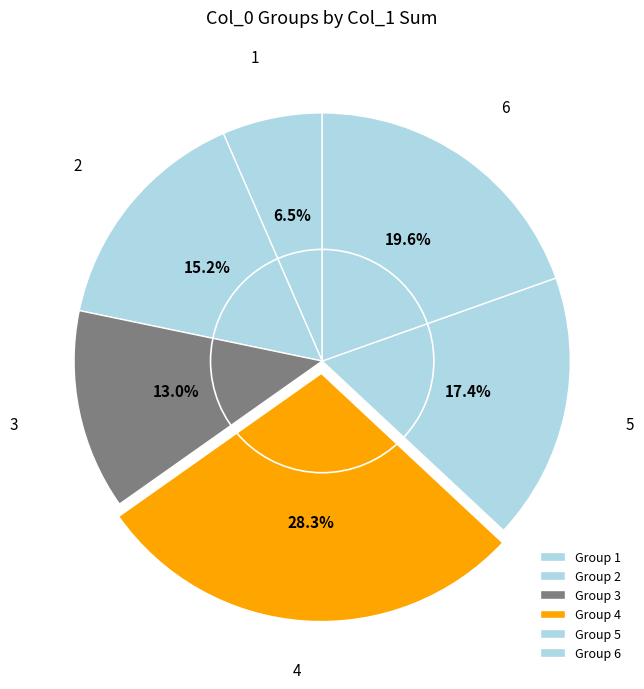

Is there any slice that represents more than half of the pie?

No